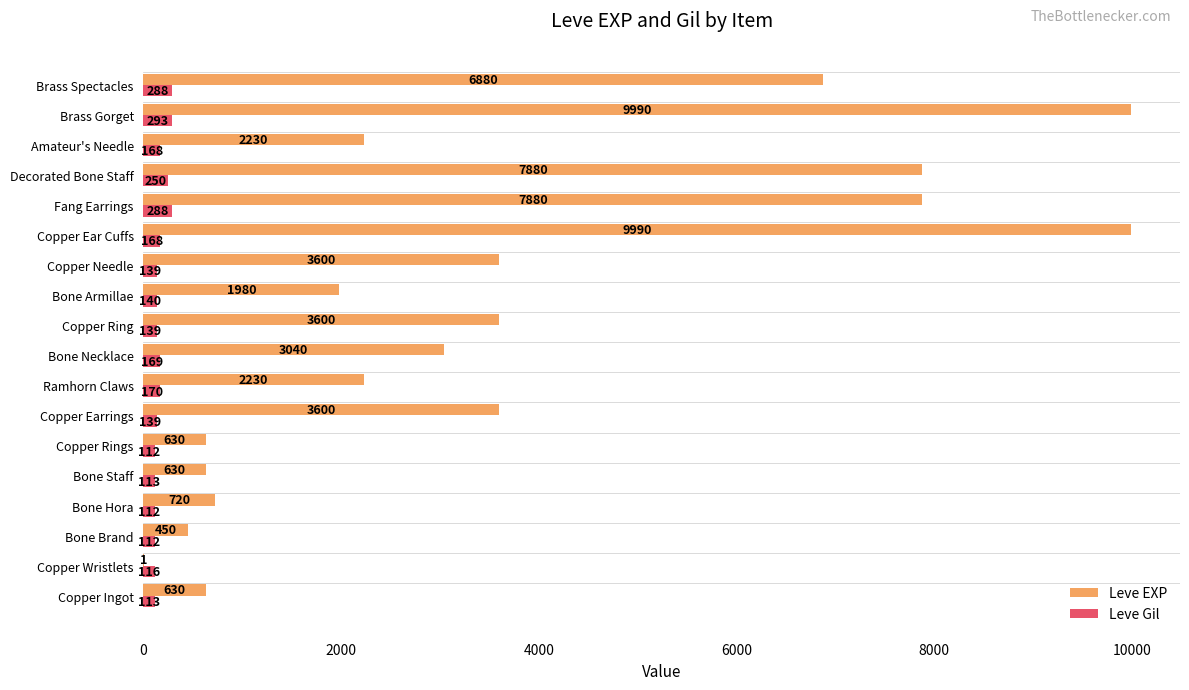

What is the sum of all Leve EXP values?

65961